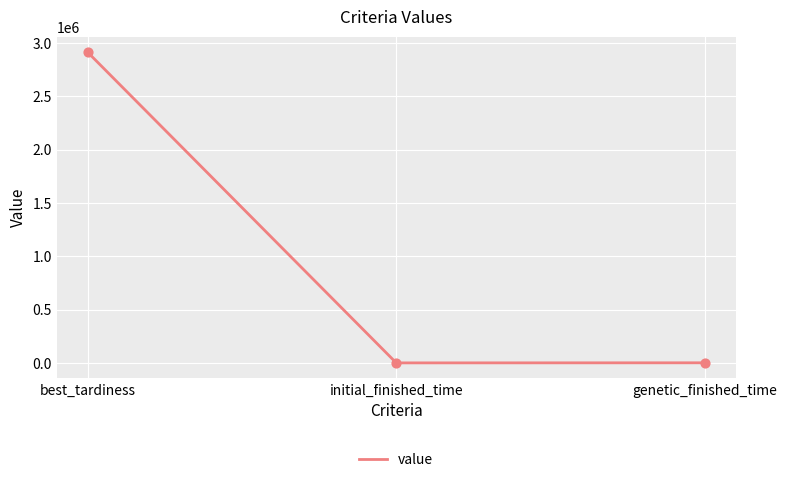

Approximately how many times larger is the value at best_tardiness compared to genetic_finished_time?

3286.3